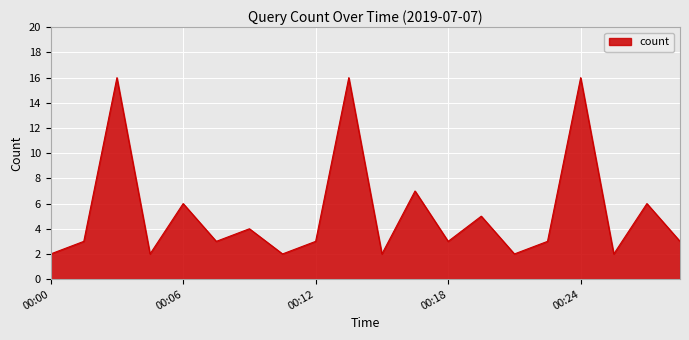

Does the chart have visible grid lines?

Yes